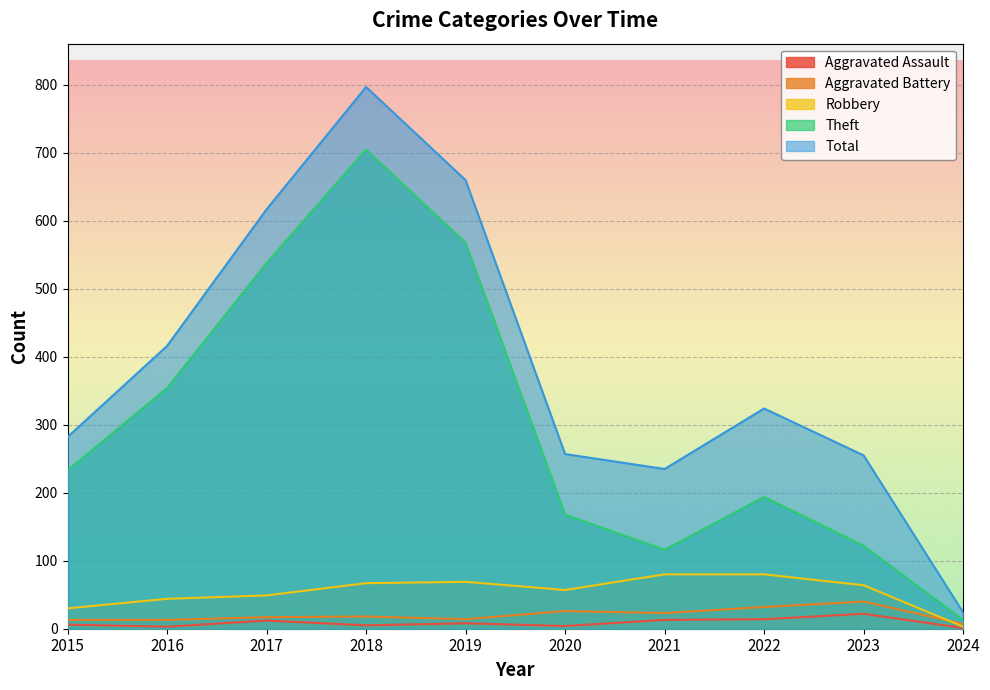

What is the difference between the highest and lowest values at 2022?

310